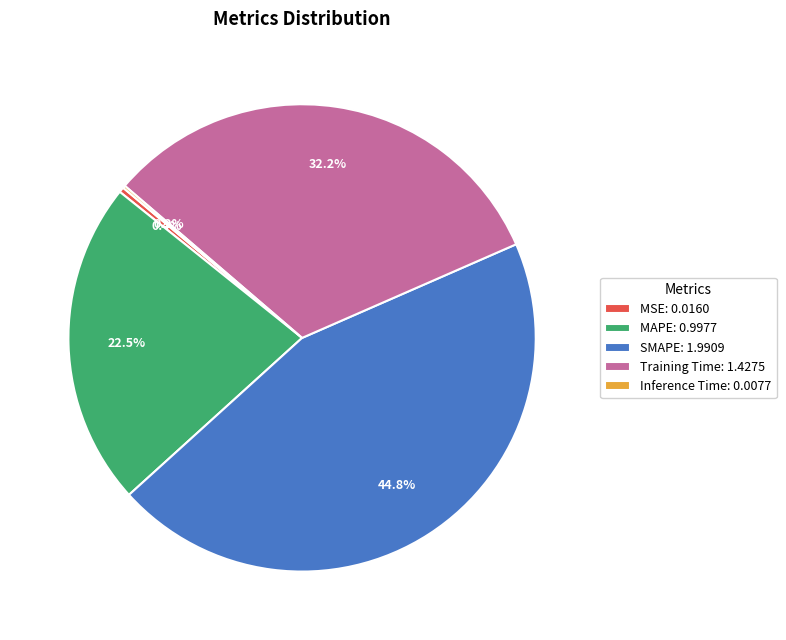

The SMAPE slice represents 45% of the pie. True or false?

True